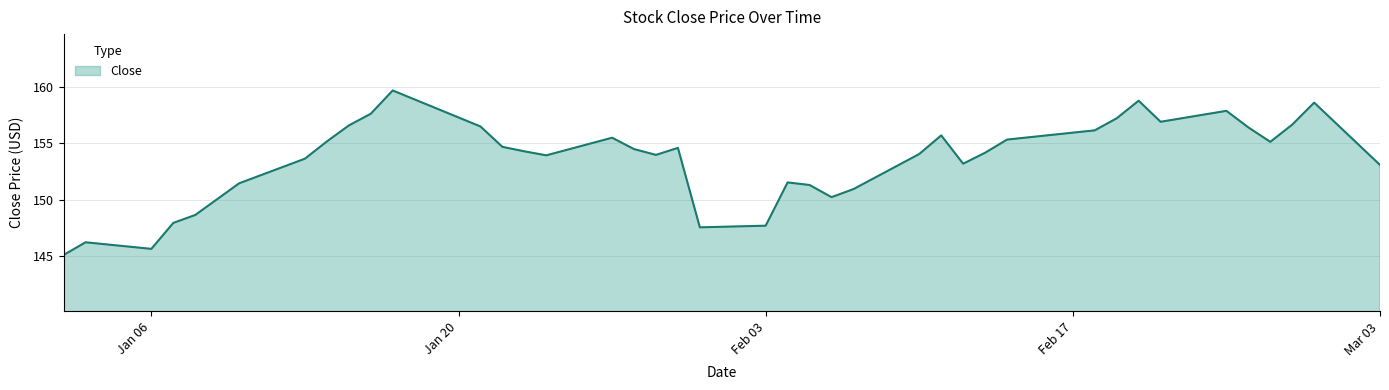

What is the minimum value shown in the chart?

145.1